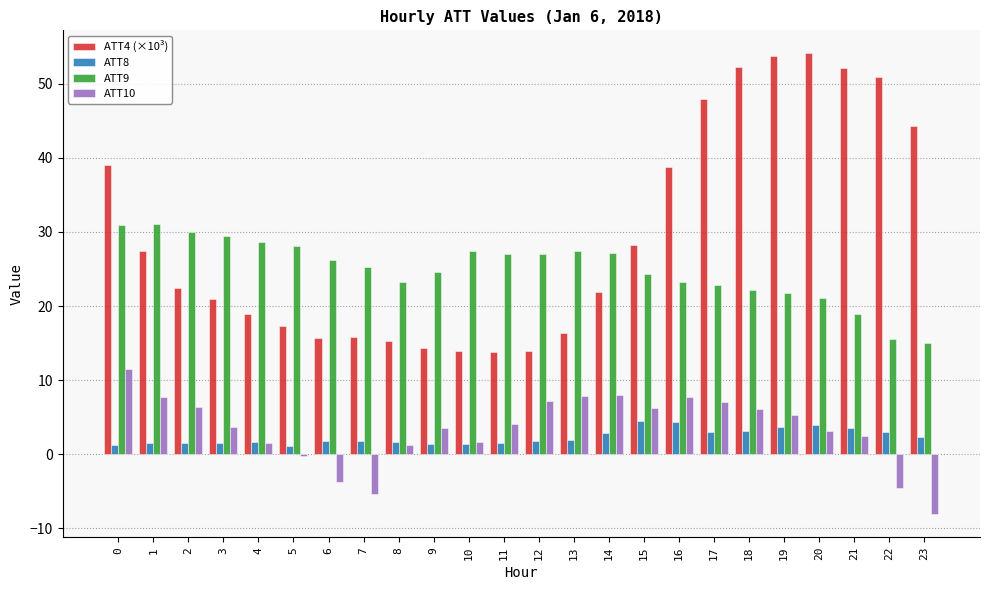

True or false: ATT9 has a value of 24.6 at 9.

True